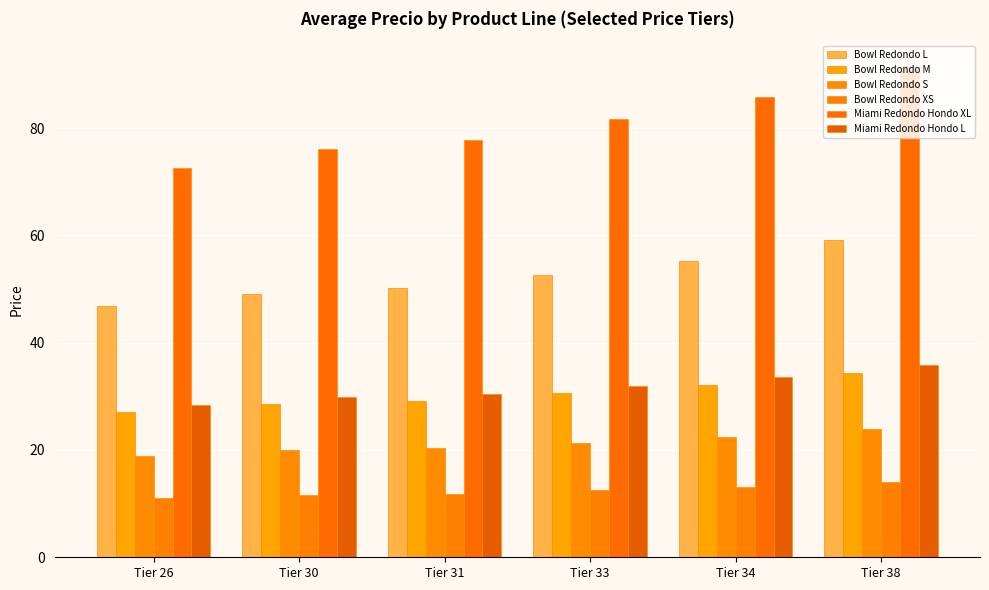

What is the average value of the Bowl Redondo L series?

52.2